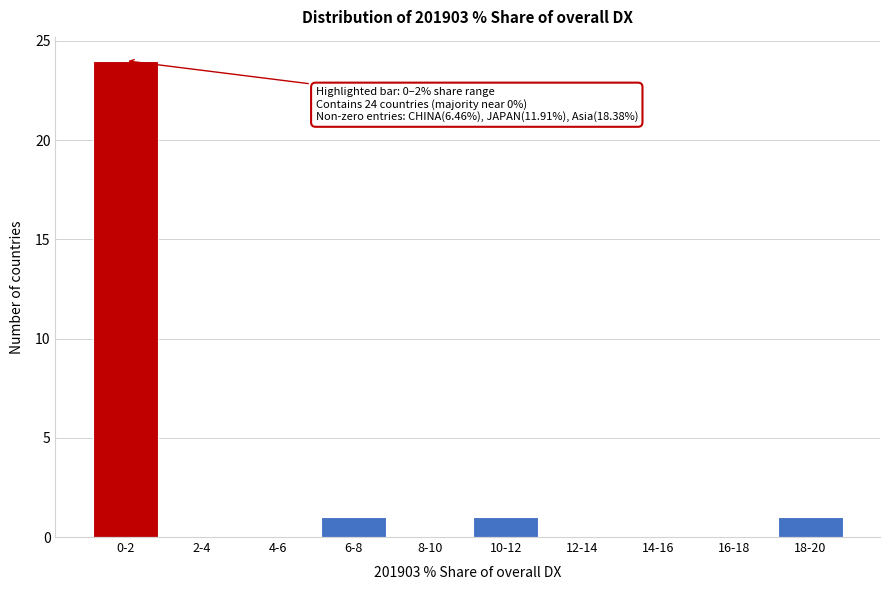

Reading right to left, list all the values displayed in this chart.

18-20=1	16-18=0	14-16=0	12-14=0	10-12=1	8-10=0	6-8=1	4-6=0	2-4=0	0-2=24